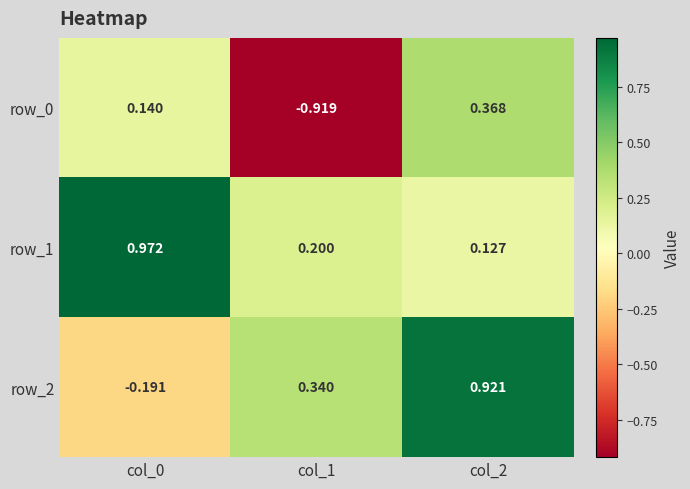

Where is row_0 nearest to the value 0?

col_0